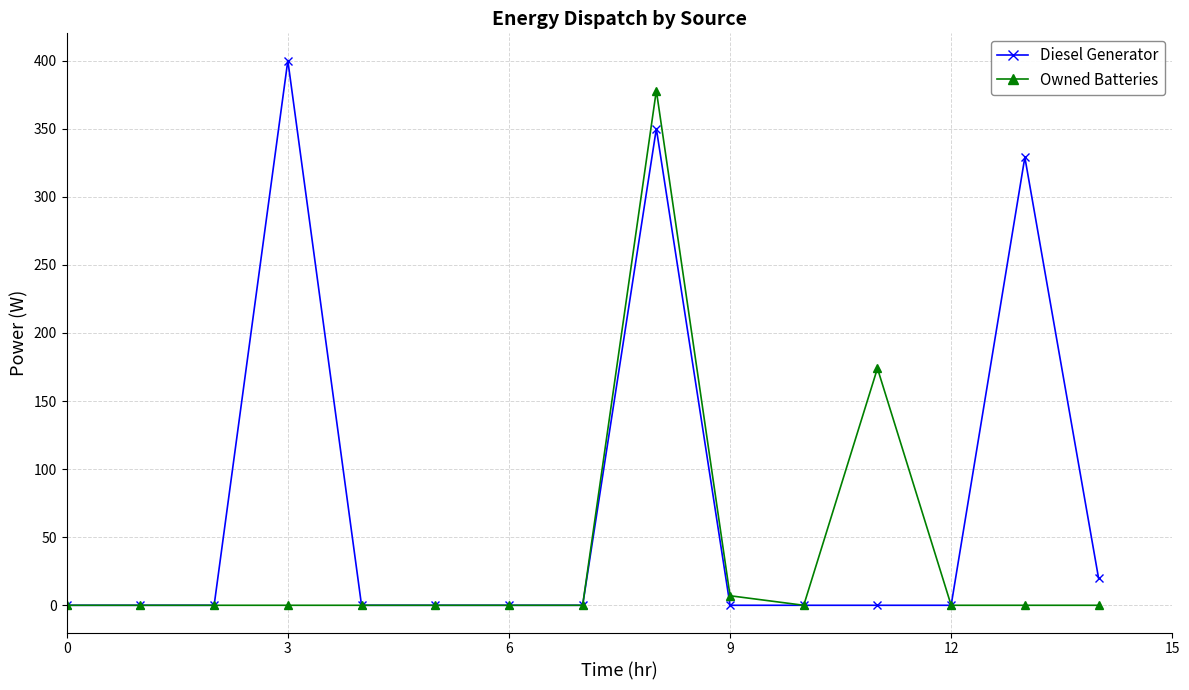

What is the maximum value shown in the chart?

400